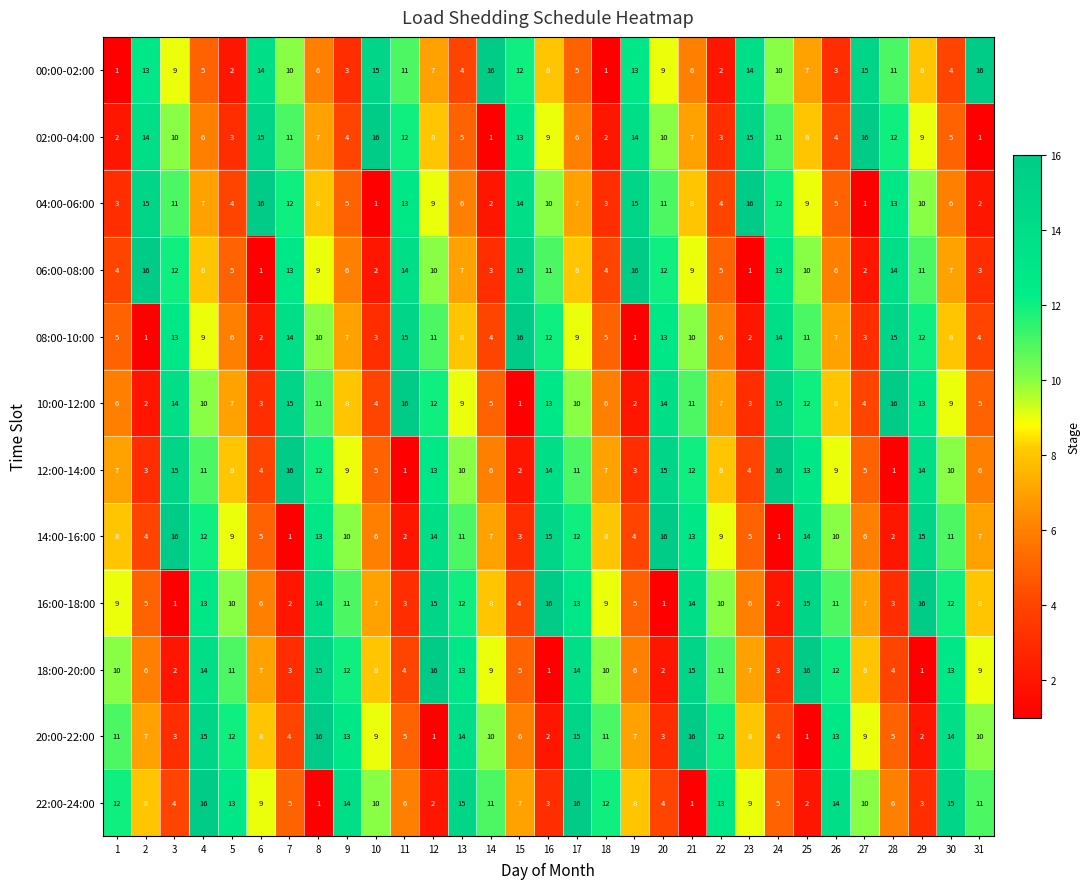

What is the spread (max minus min) of values at 3?

15